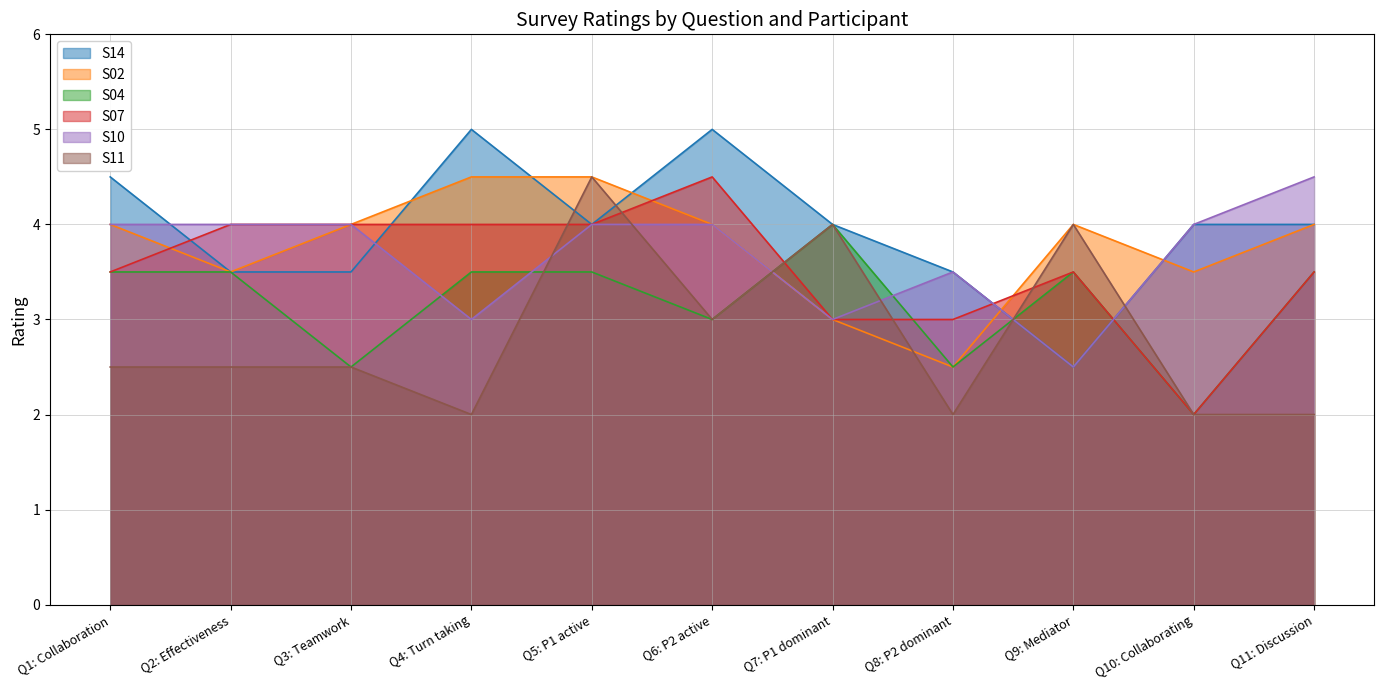

How many interior local valleys does the S14 series have?

2